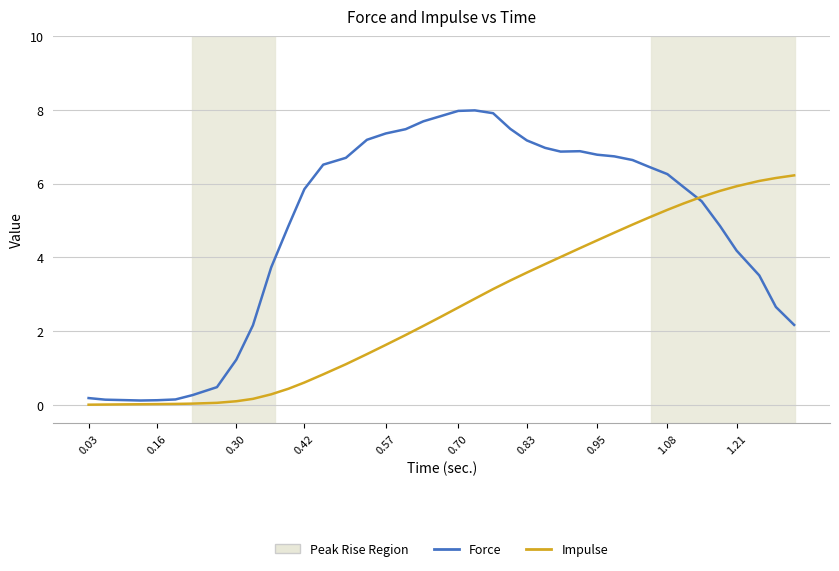

Which series has the widest spread of values?

Force